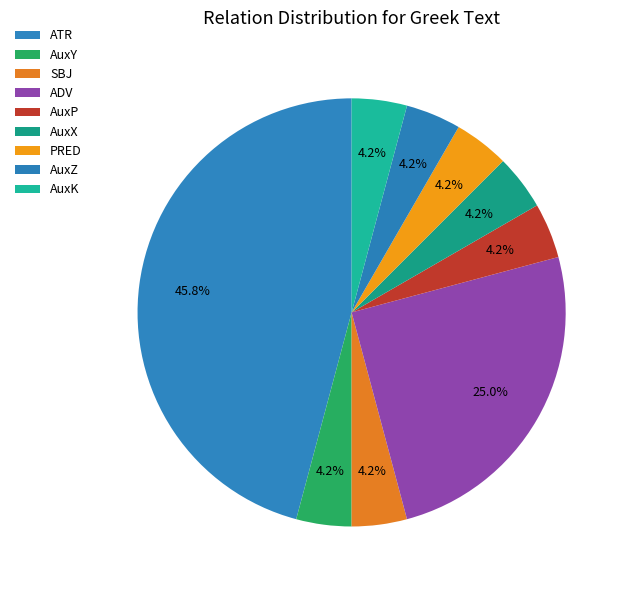

What percentage is the PRED slice, to the nearest percent?

4%